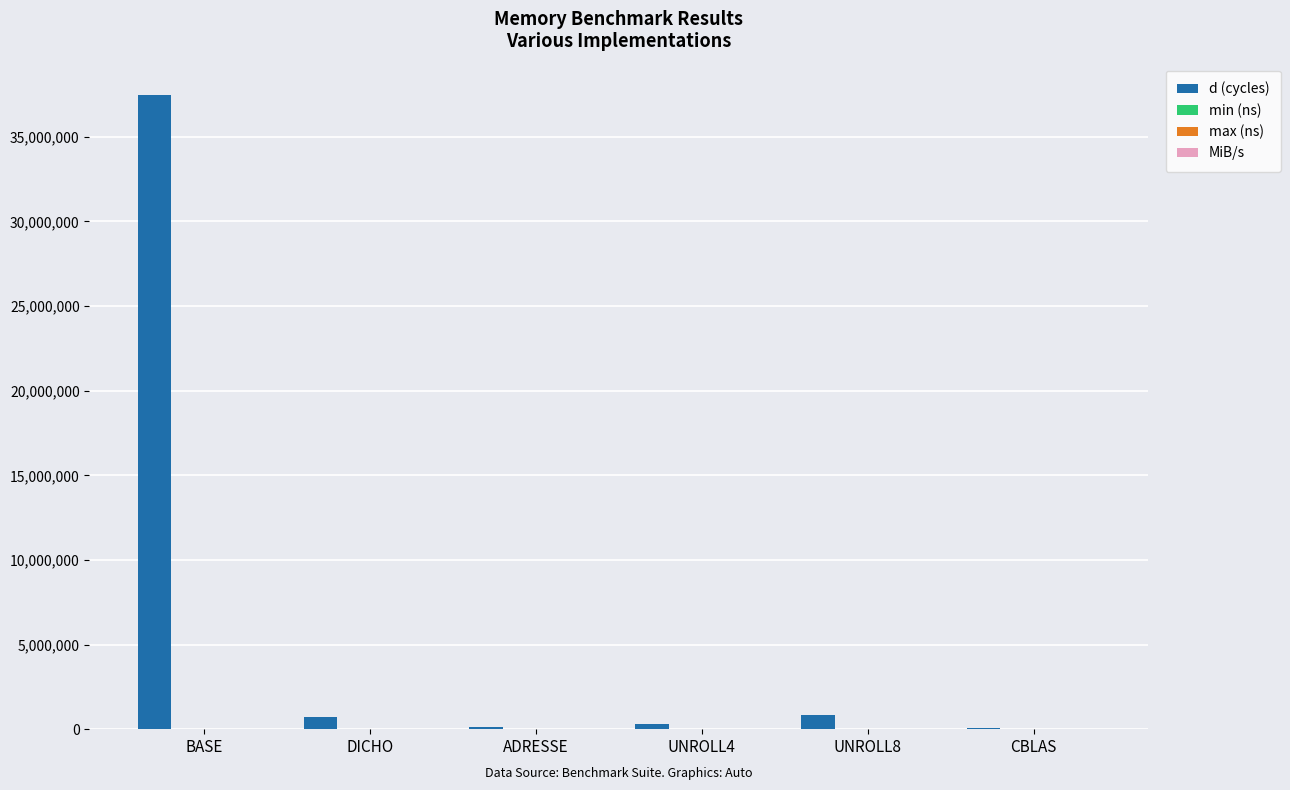

Are the bars grouped side by side (vs. stacked)?

Yes